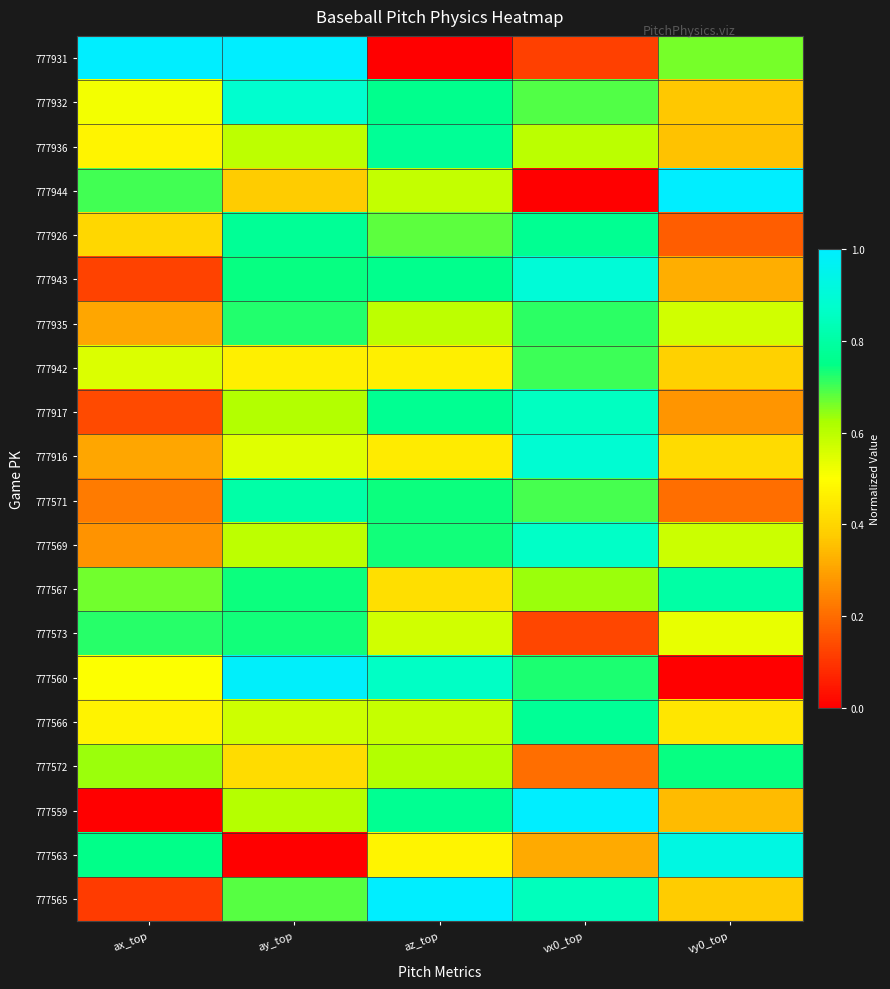

Rank the series at az_top from highest to lowest value.

777565, 777560, 777936, 777559, 777917, 777943, 777932, 777571, 777569, 777926, 777572, 777935, 777944, 777566, 777573, 777563, 777942, 777916, 777567, 777931